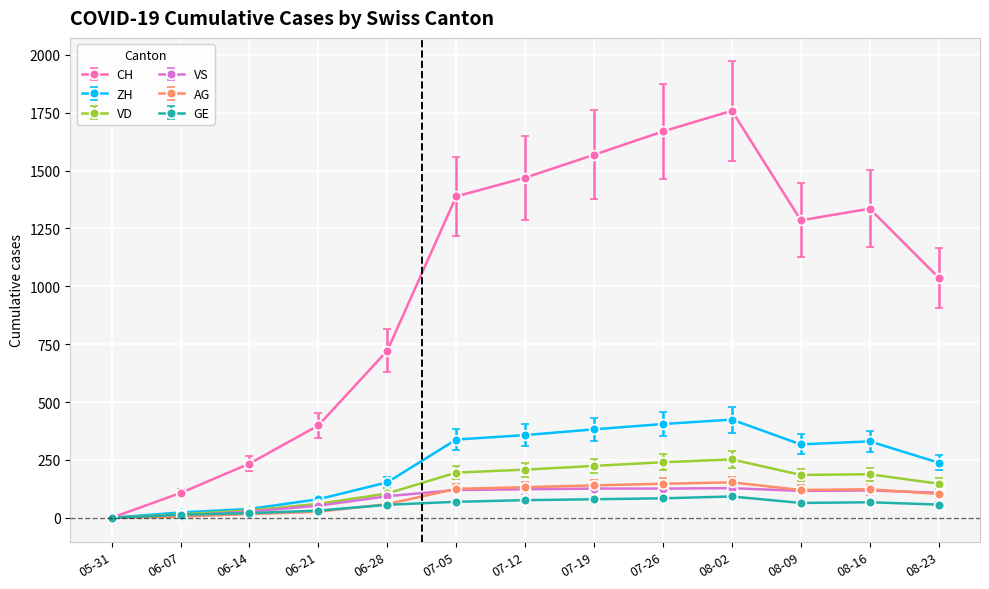

Which series changed the most between 05-31 and 07-05?

CH